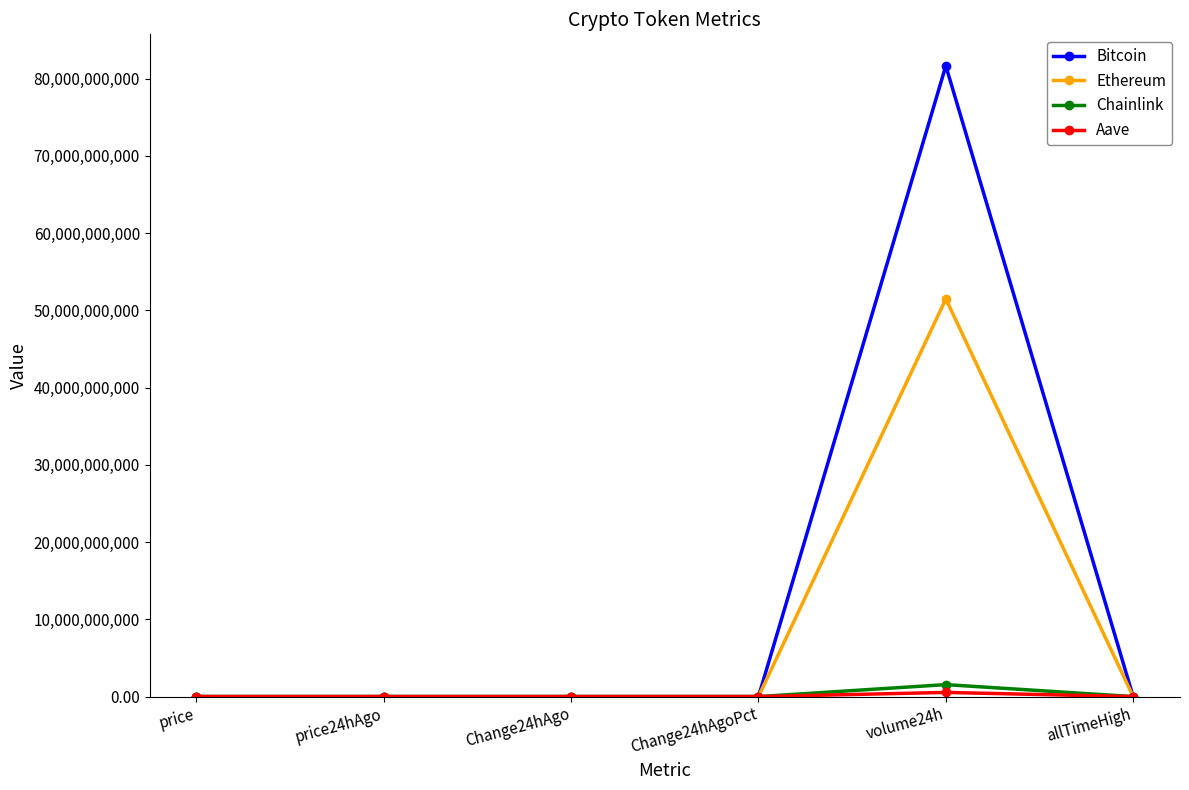

What is the maximum value shown in the chart?

81635054713.0